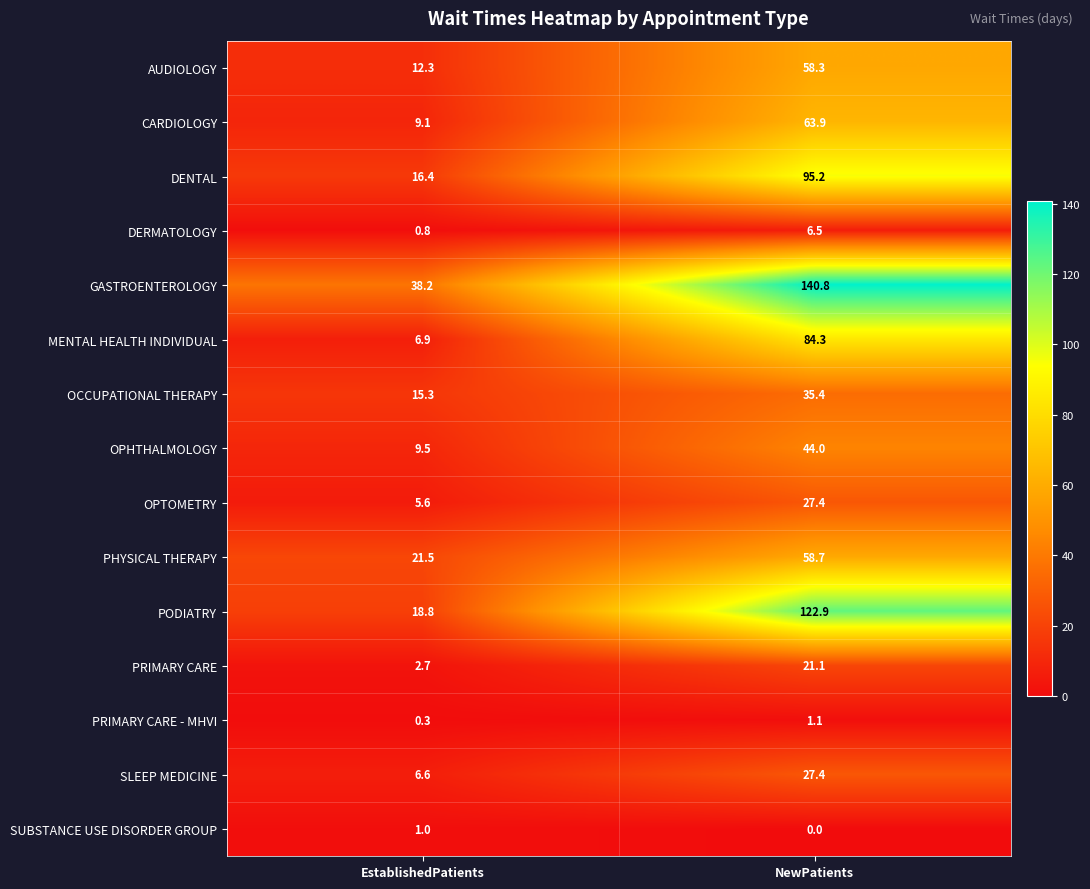

Is the value of CARDIOLOGY at EstablishedPatients greater than the value of PRIMARY CARE - MHVI at NewPatients?

Yes